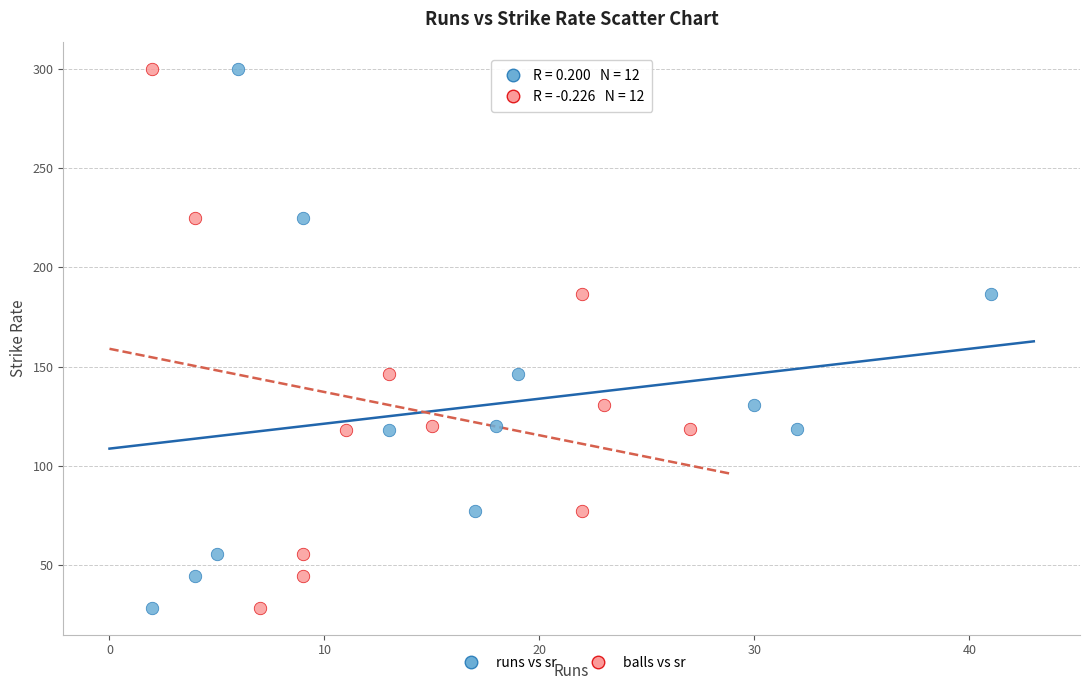

What are all the series names shown in the legend?

runs vs sr, balls vs sr